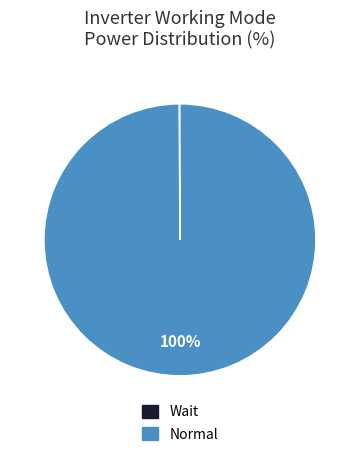

The Normal slice represents 100% of the pie. True or false?

True